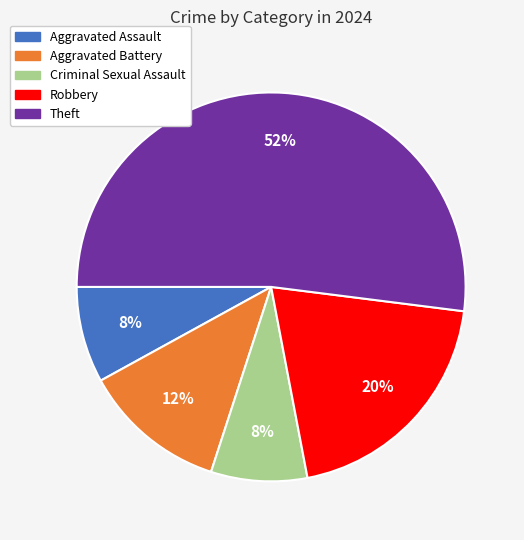

Count the number of slices in the pie.

5